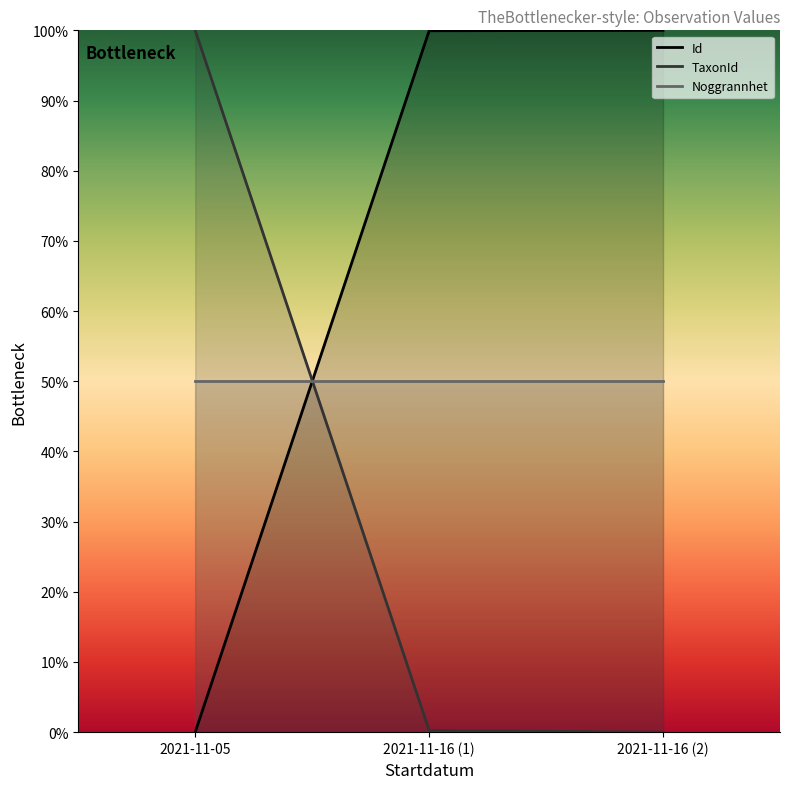

Is the value of Id at 2021-11-16 (2) greater than the value of TaxonId at 2021-11-05?

No